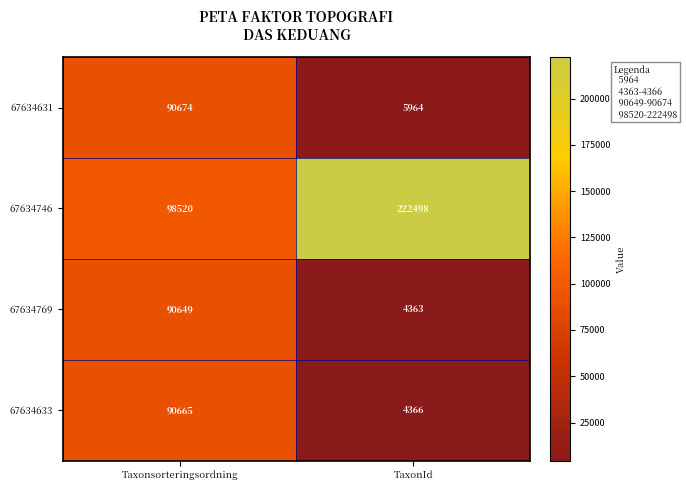

Reading left to right, transcribe all the data shown in this chart.

67634631: Taxonsorteringsordning=90674	TaxonId=5964
67634746: Taxonsorteringsordning=98520	TaxonId=222498
67634769: Taxonsorteringsordning=90649	TaxonId=4363
67634633: Taxonsorteringsordning=90665	TaxonId=4366